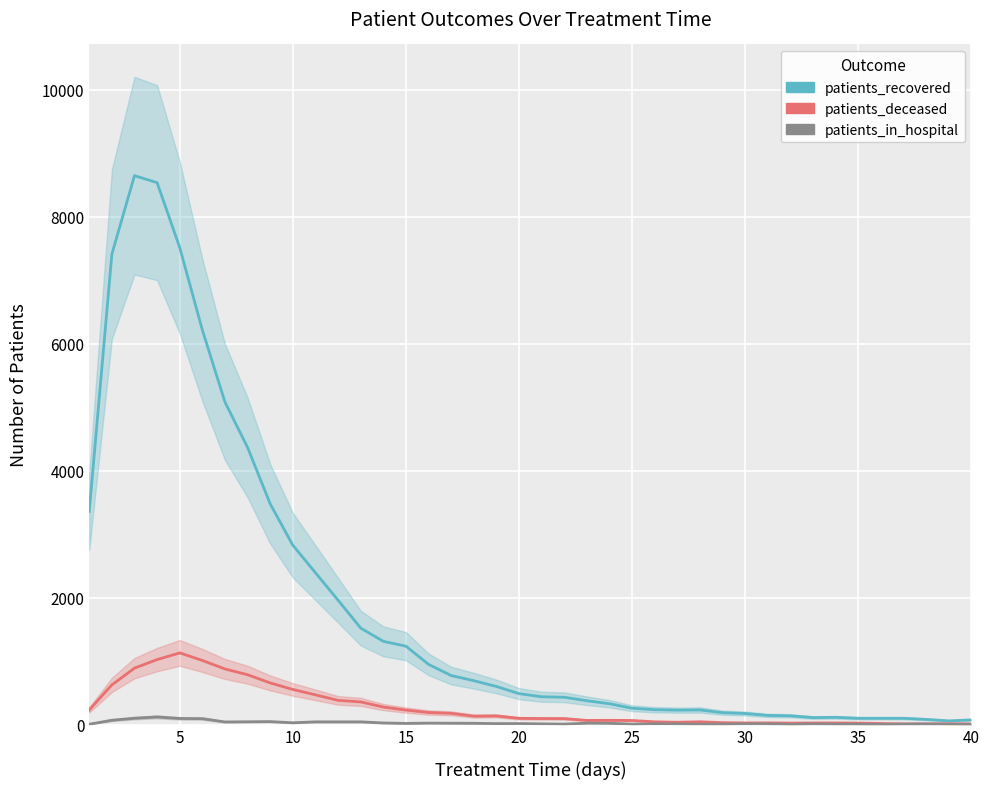

Reading right to left, transcribe all the data shown in this chart.

patients_recovered: 74	58	81	99	99	99	114	110	138	144	174	187	230	227	234	257	328	375	430	438	487	600	691	772	948	1235	1311	1520	1959	2392	2825	3476	4365	5081	6216	7516	8538	8649	7412	3359
patients_deceased: 11	12	11	10	17	23	25	25	23	26	25	30	44	36	43	64	67	65	94	95	98	136	133	177	190	228	276	357	381	468	553	656	785	876	1010	1129	1024	889	625	231
patients_in_hospital: 3	6	9	8	2	6	6	9	4	10	10	7	7	10	12	6	20	22	7	11	16	15	20	21	23	18	25	43	43	43	28	47	44	41	93	96	120	100	68	5